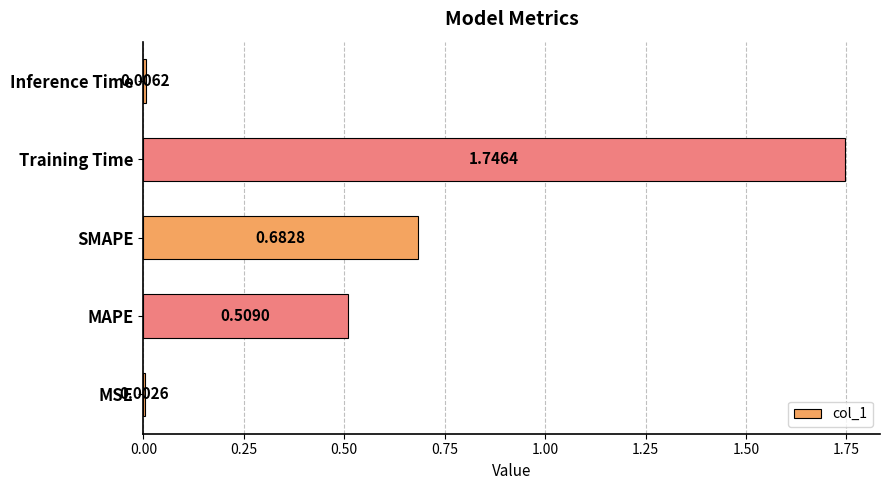

Which category has the highest value across all series?

Training Time